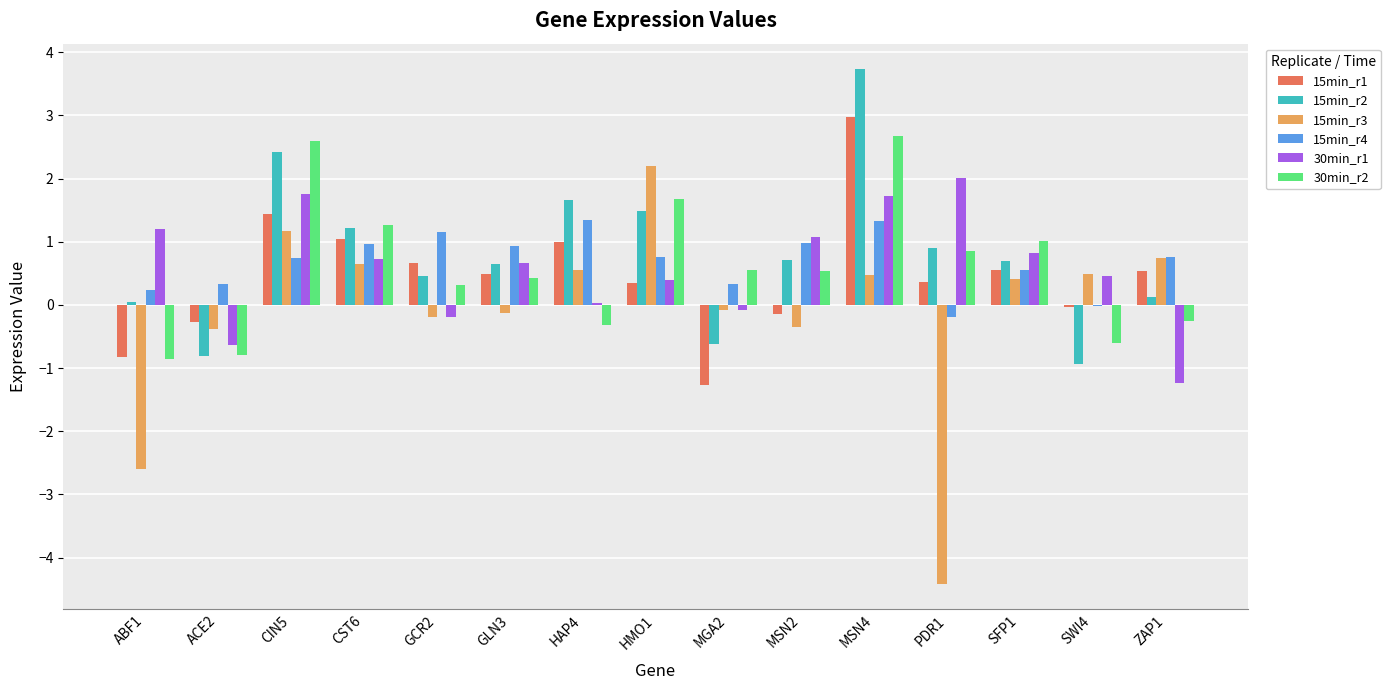

Are the bars grouped side by side (vs. stacked)?

Yes